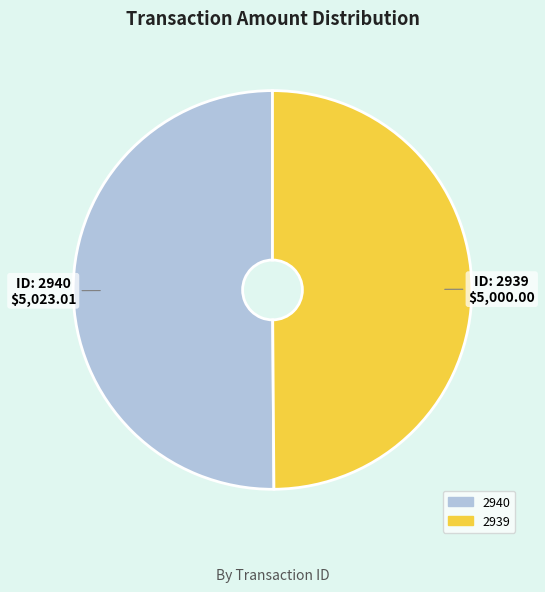

Is it true that 2940 is 50% of the pie?

True